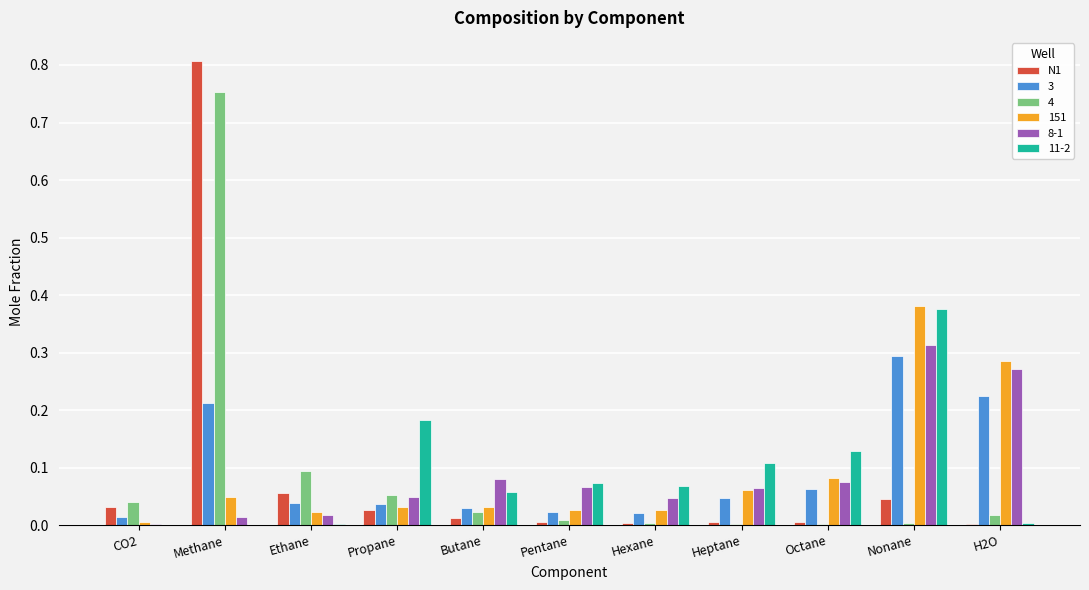

Count the number of data series in this chart.

6